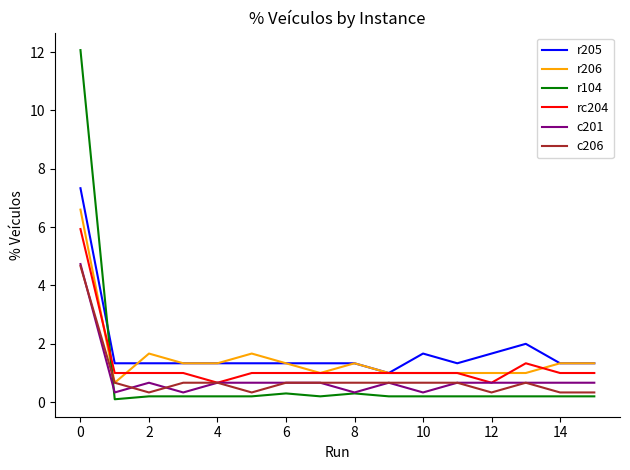

What is the maximum value shown in the chart?

12.1